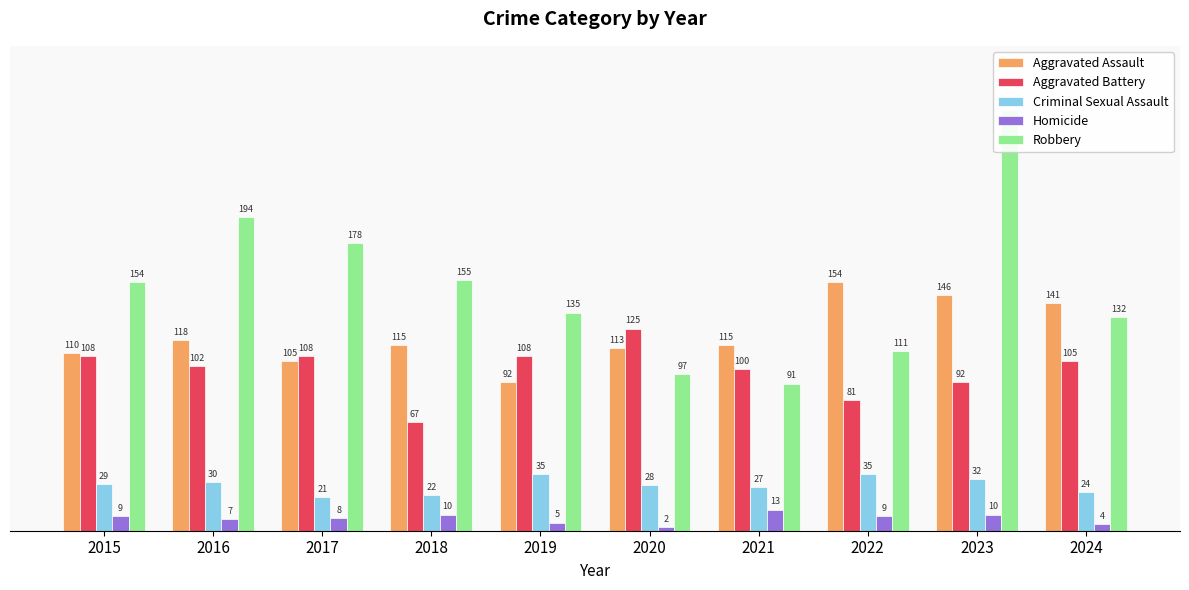

Is the value of Robbery at 2020 greater than the value of Homicide at 2022?

Yes